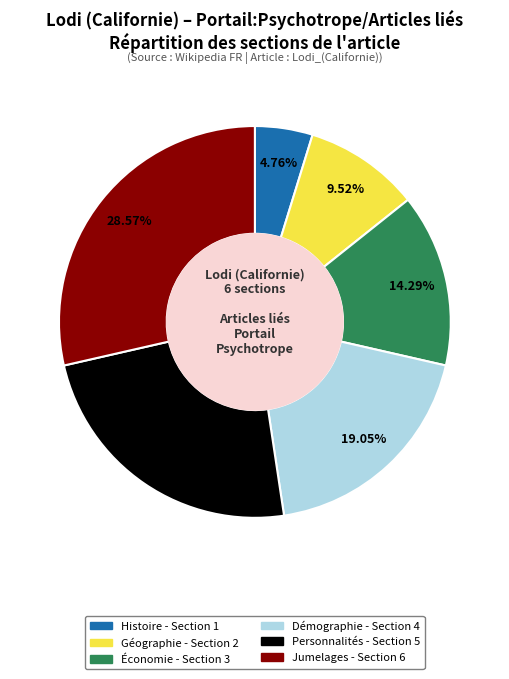

Is there any slice that represents more than half of the pie?

No